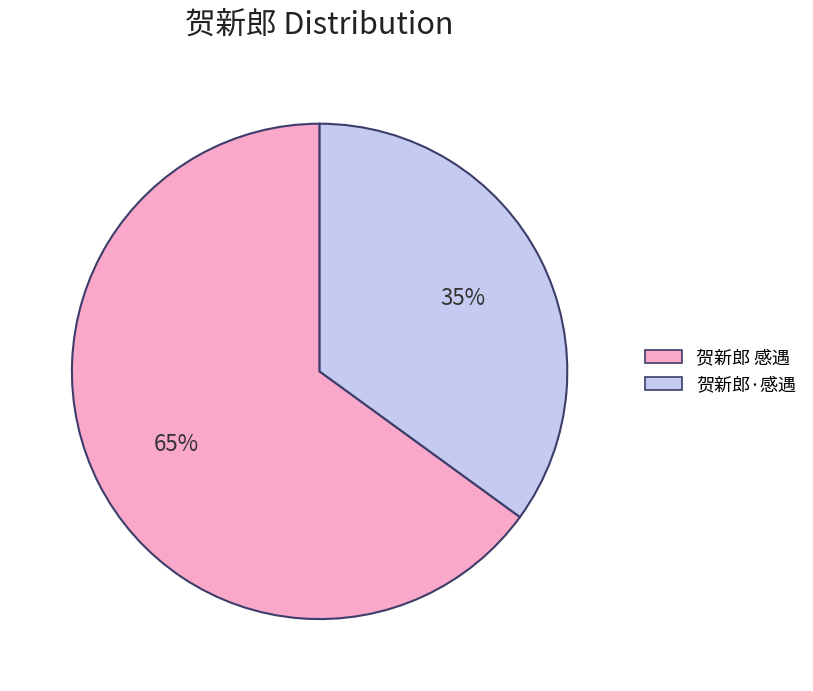

Count the number of slices in the pie.

2